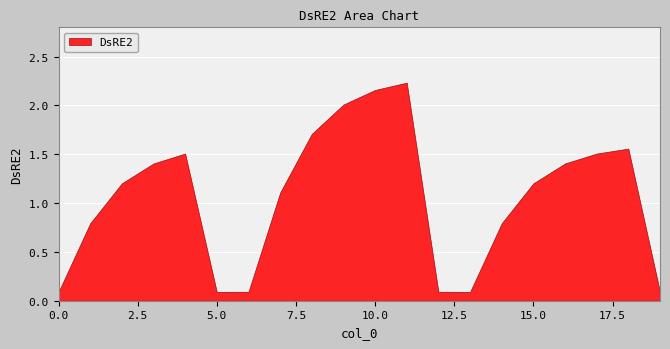

How many lines are shown in the chart?

1